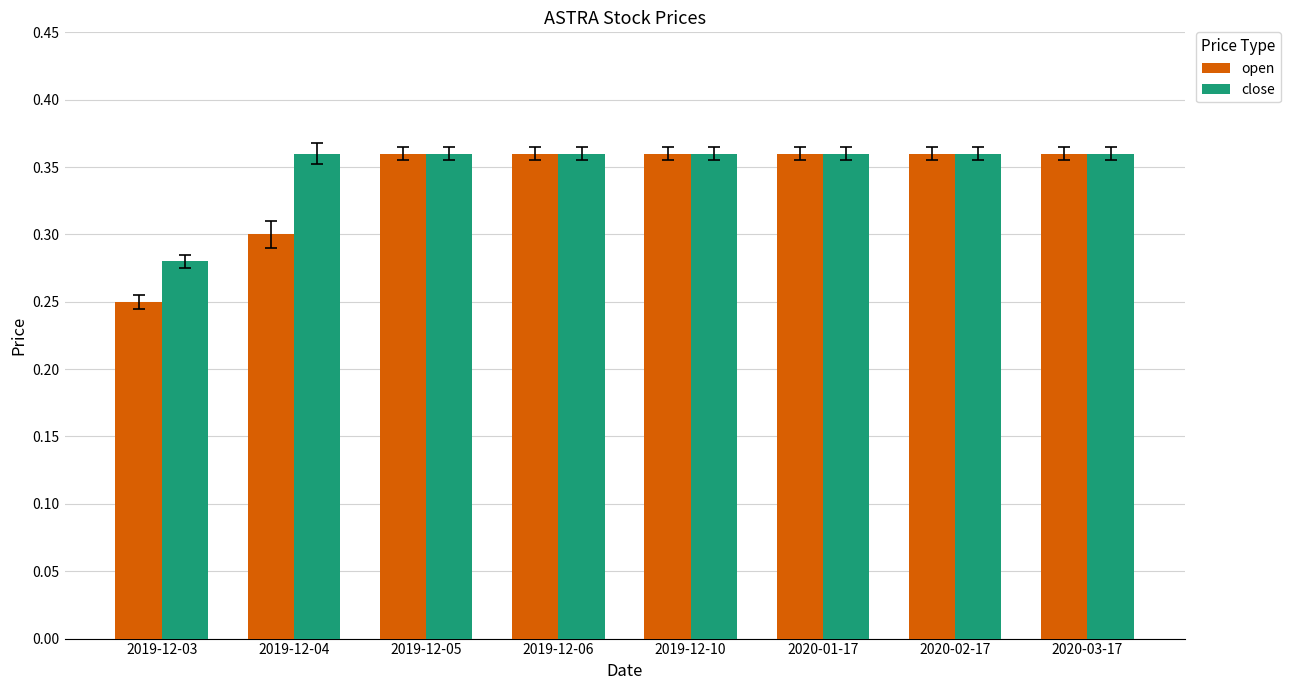

What is the difference between the open values at 2019-12-04 and 2020-01-17?

0.1